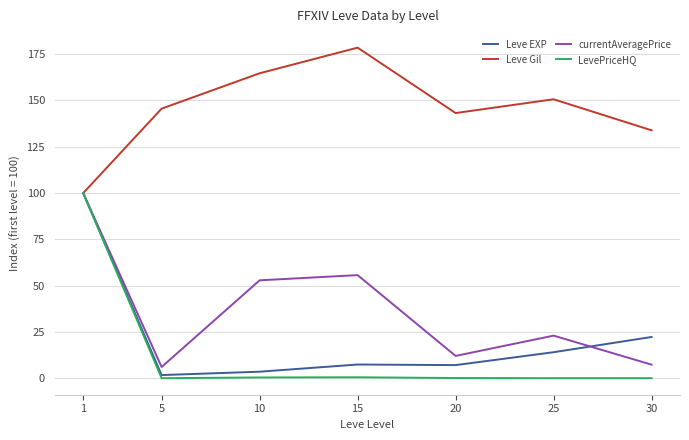

What are all the series names shown in the legend?

Leve EXP, Leve Gil, currentAveragePrice, LevePriceHQ